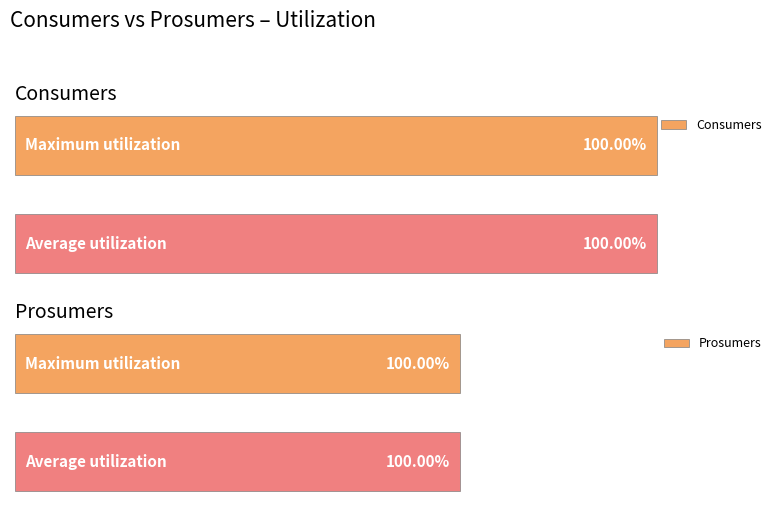

Is the value of Prosumers at 5 greater than the value of Consumers at 5?

No